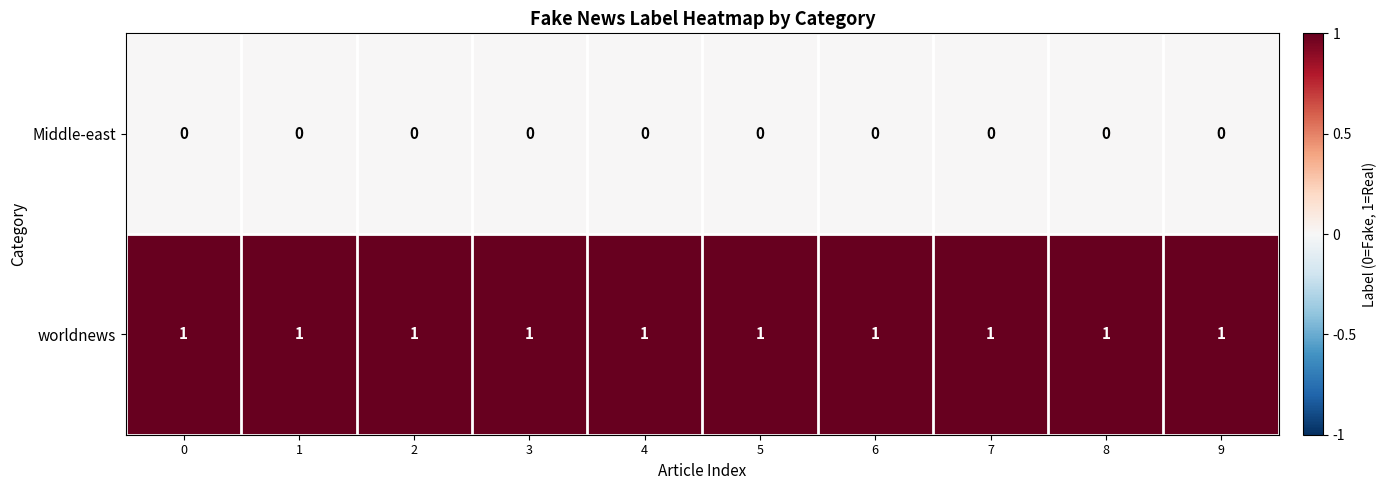

Rank the series by their maximum value, from lowest to highest.

Middle-east, worldnews